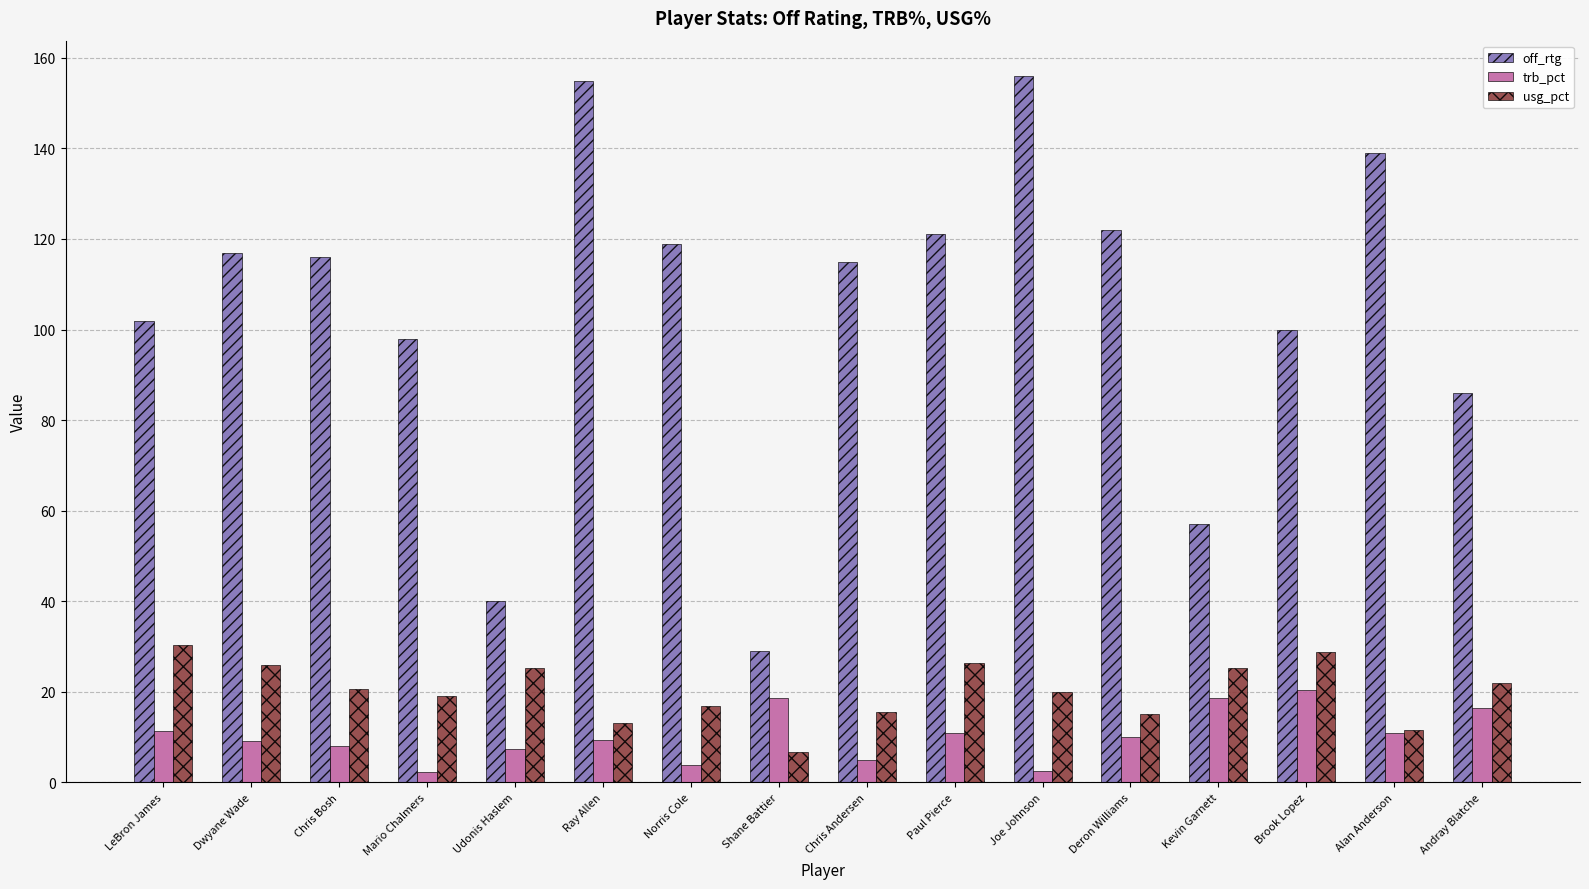

How many groups of bars are there?

16